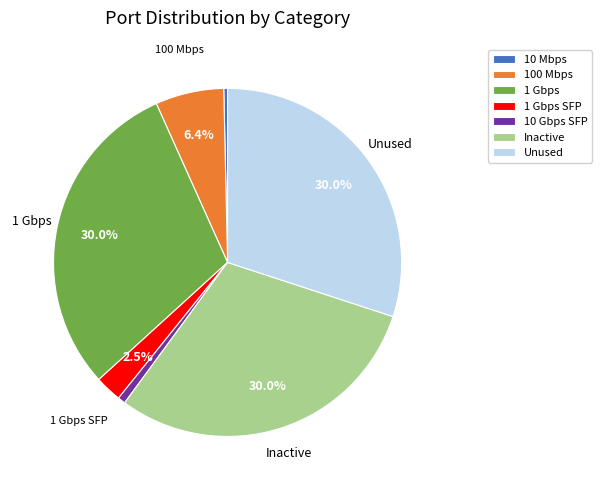

Is the sum of Inactive and 1 Gbps greater than half?

Yes